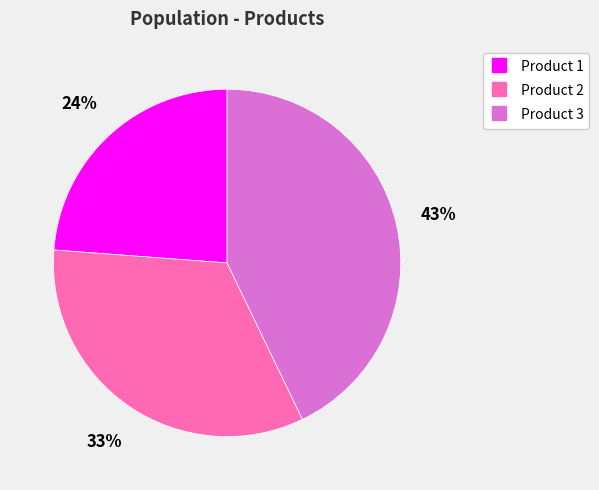

The Product 1 slice represents 24% of the pie. True or false?

True